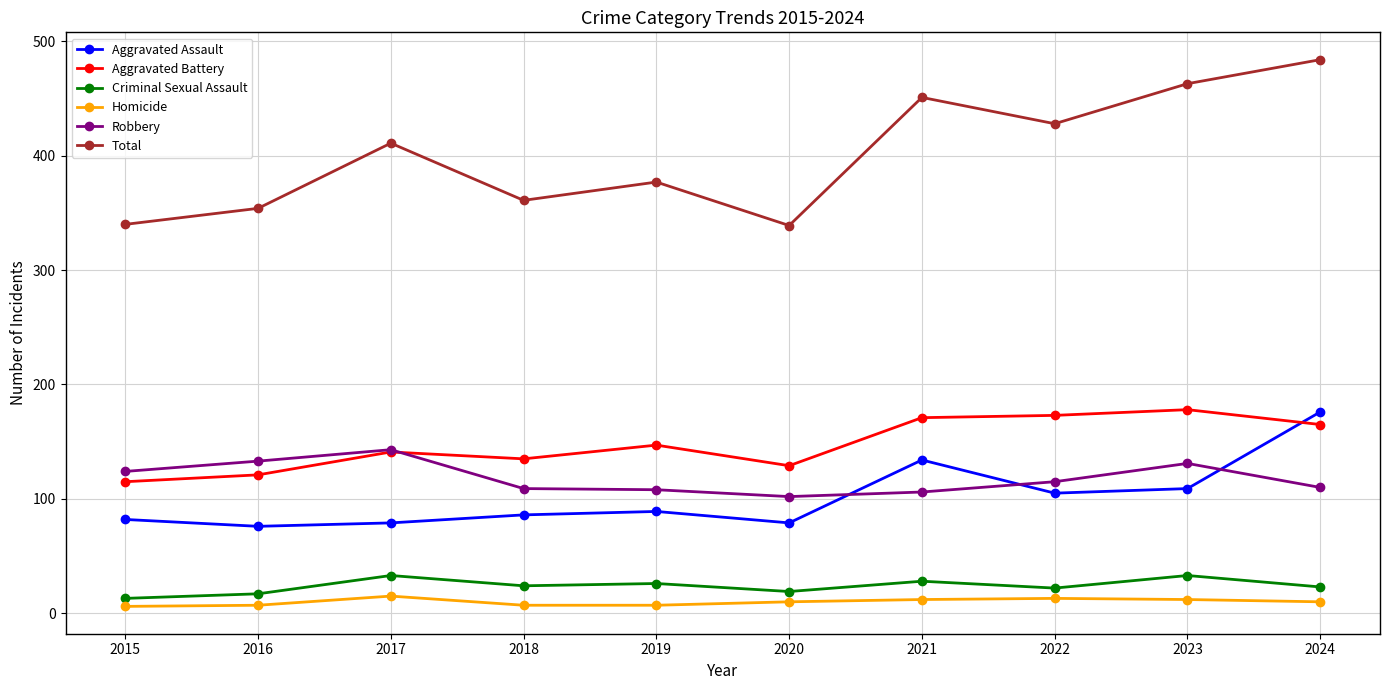

What is the minimum value for Criminal Sexual Assault?

13